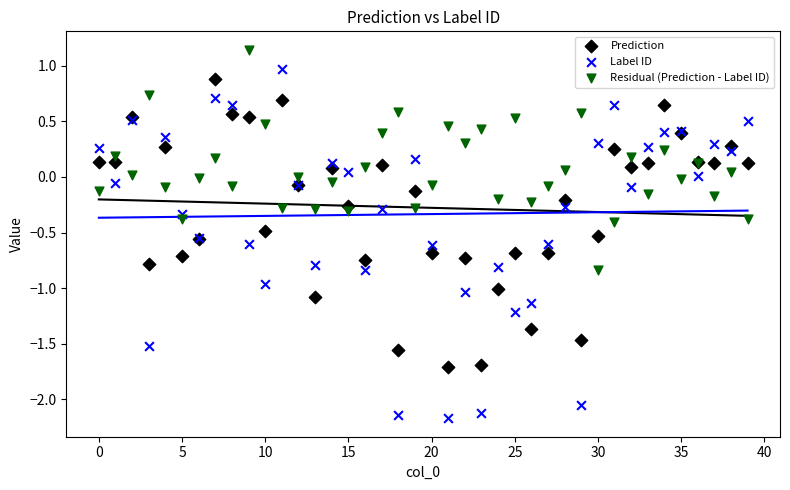

Which series contains the highest Y value?

Residual (Prediction - Label ID)